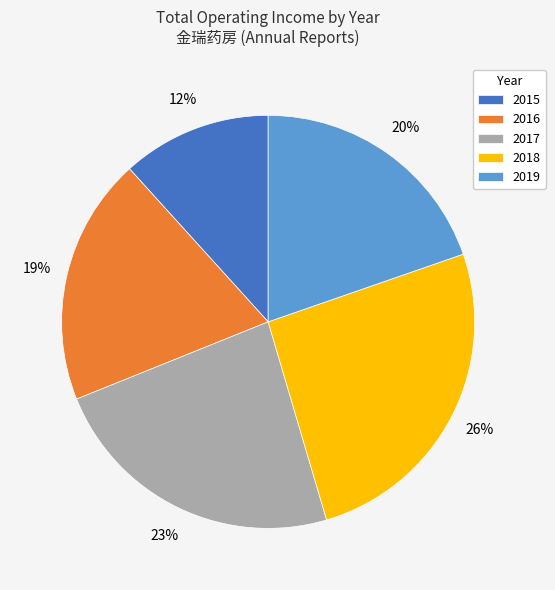

What percentage is the 2017 slice, to the nearest percent?

23%